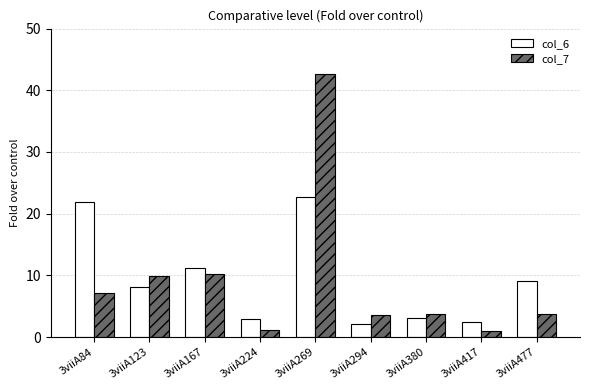

What is the sum of the col_6 values at 3viiA224 and 3viiA84?

24.8